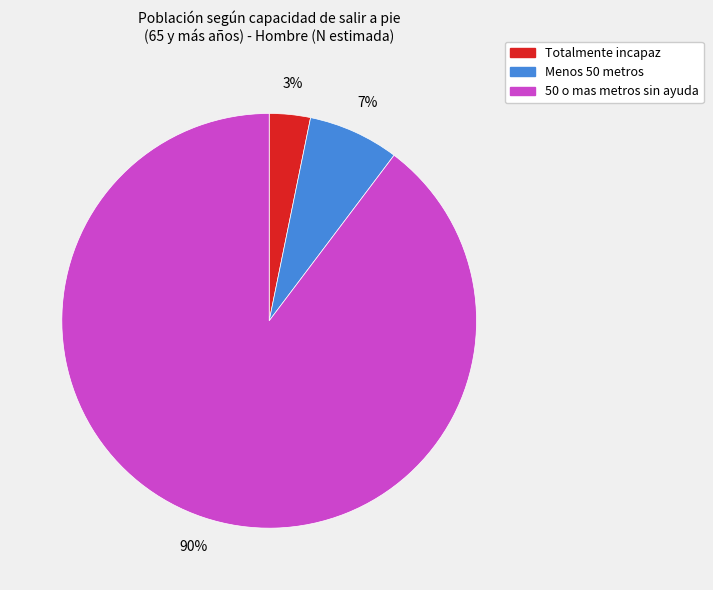

What is the largest slice in the pie chart?

50 o mas metros sin ayuda